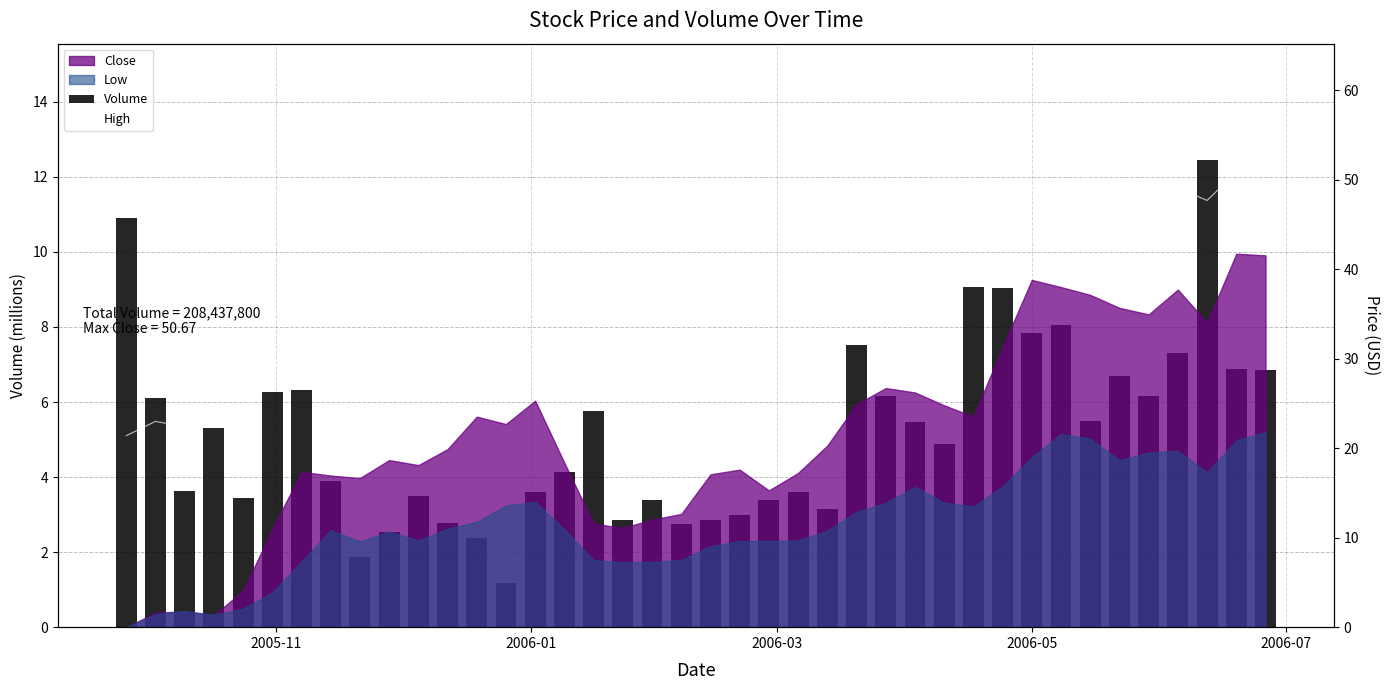

How many groups of bars are there?

40